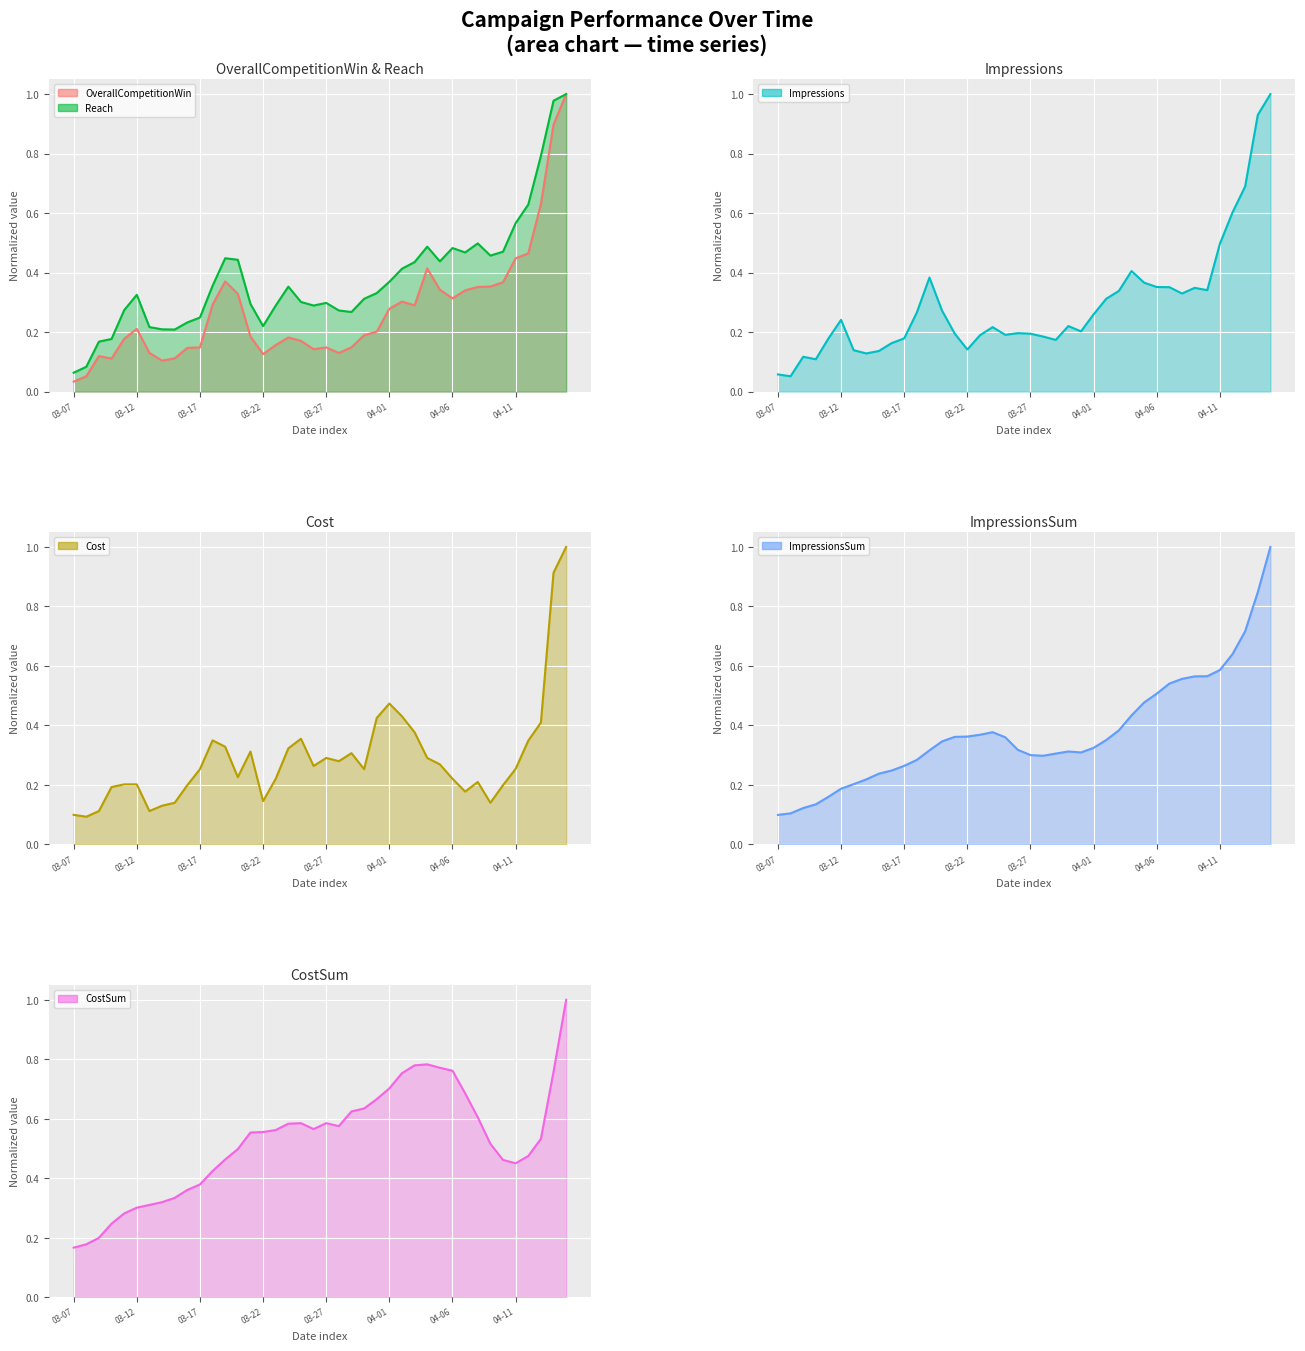

What is the difference between the maximum and minimum values in the Cost (line) series?

0.9